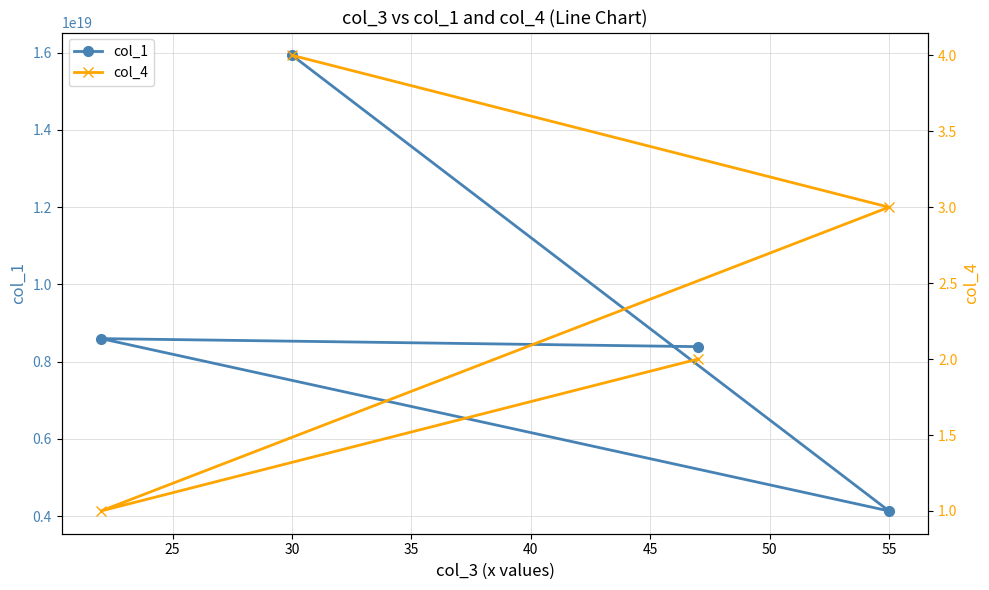

The value of col_1 at 30 is 15930634248954951680. True or false?

True